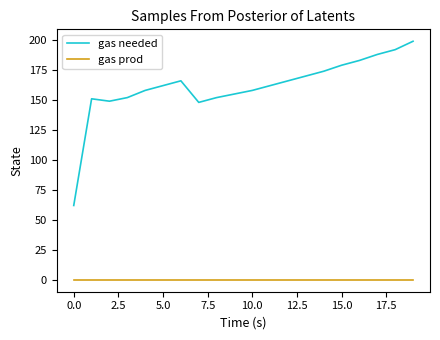

What is the greatest value displayed?

199